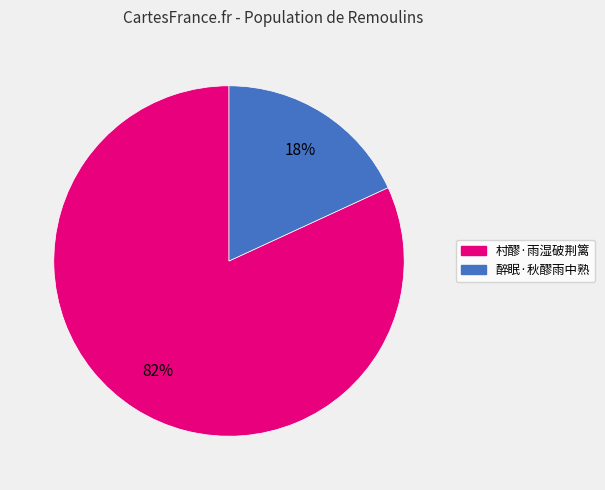

Is there a majority slice in this chart?

Yes